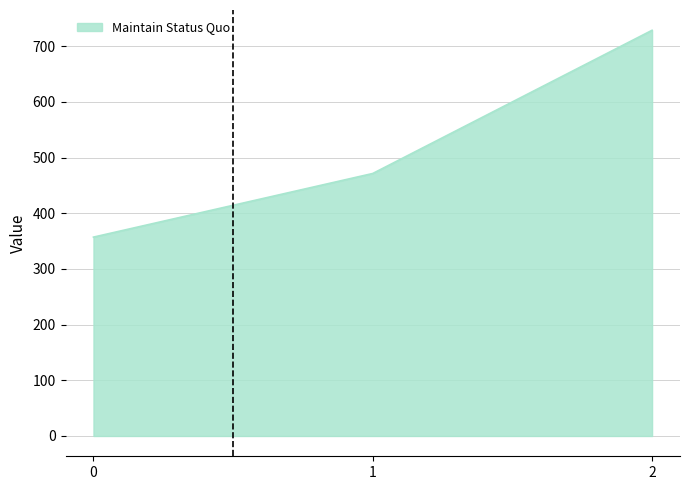

What is the difference between the maximum and minimum values?

371.4